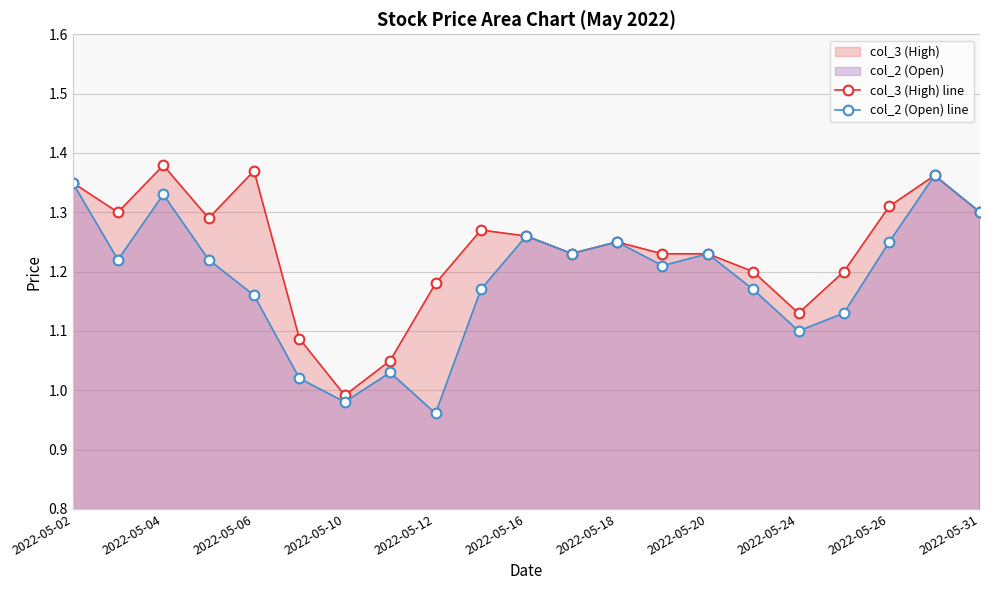

What is the difference between the highest and lowest values at 17?

0.1